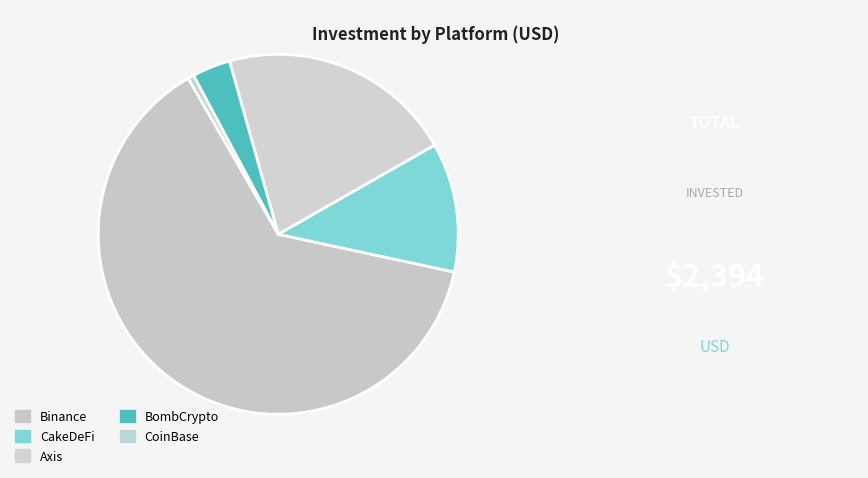

Does Binance represent more than half of the total?

Yes